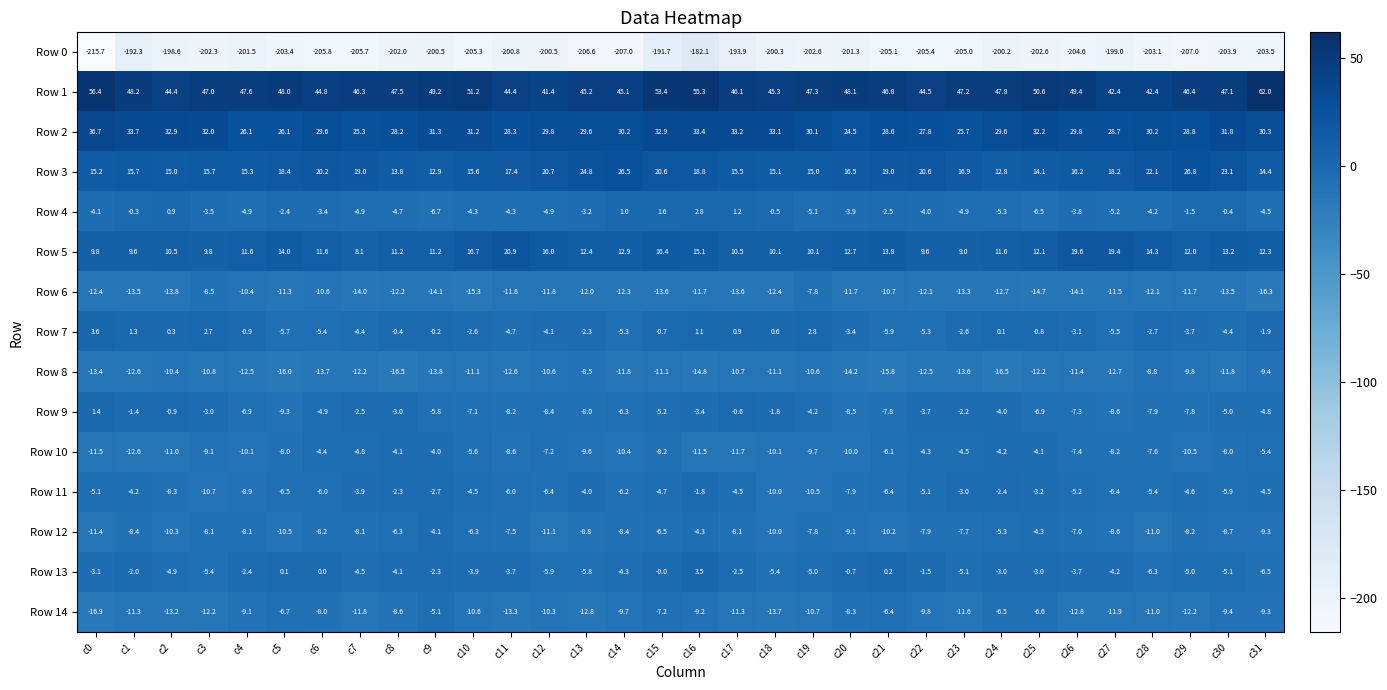

Which series has the largest range (max minus min)?

Row 0